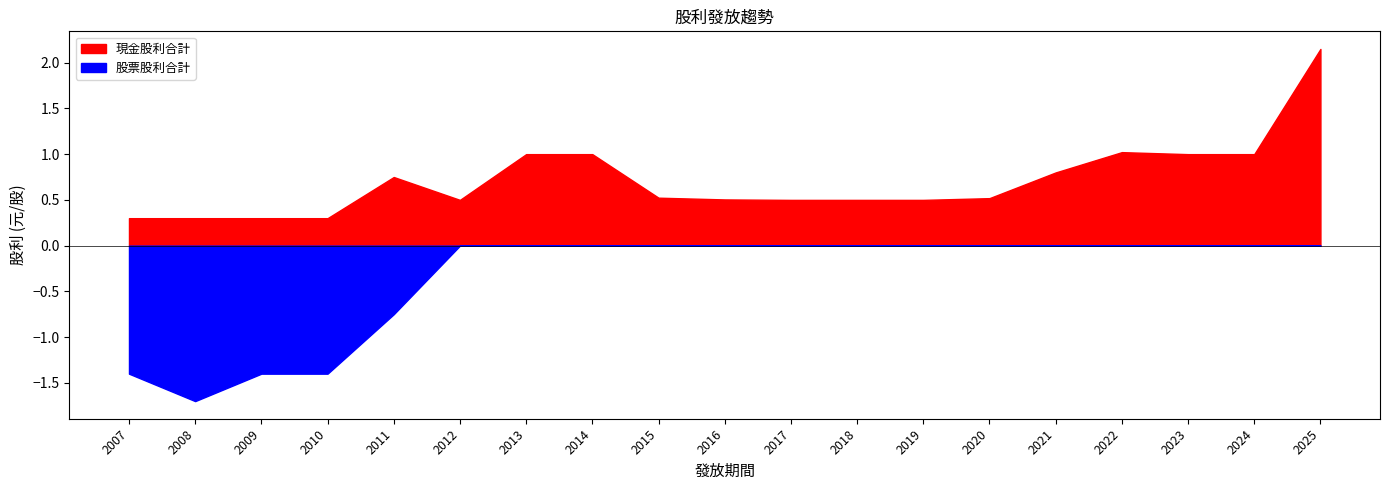

True or false: 股票股利合計 and 現金股利合計 intersect in this chart.

False